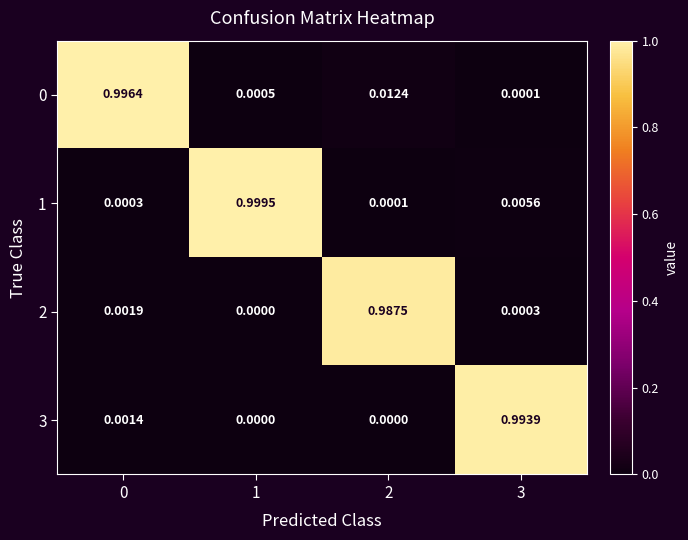

Is the value of 1 at 3 greater than the value of 3 at 1?

Yes